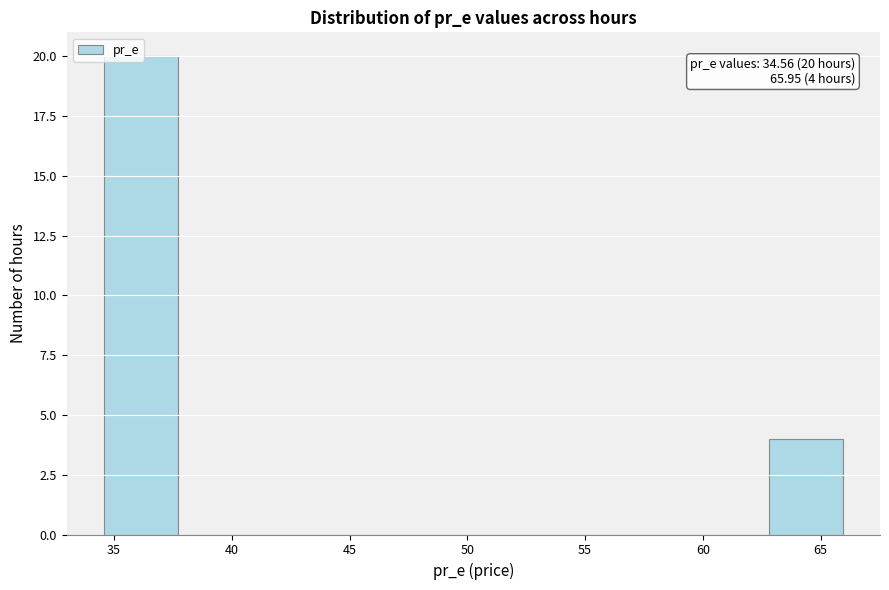

Which range on the x-axis has the tallest bar?

34.5 to 37.5